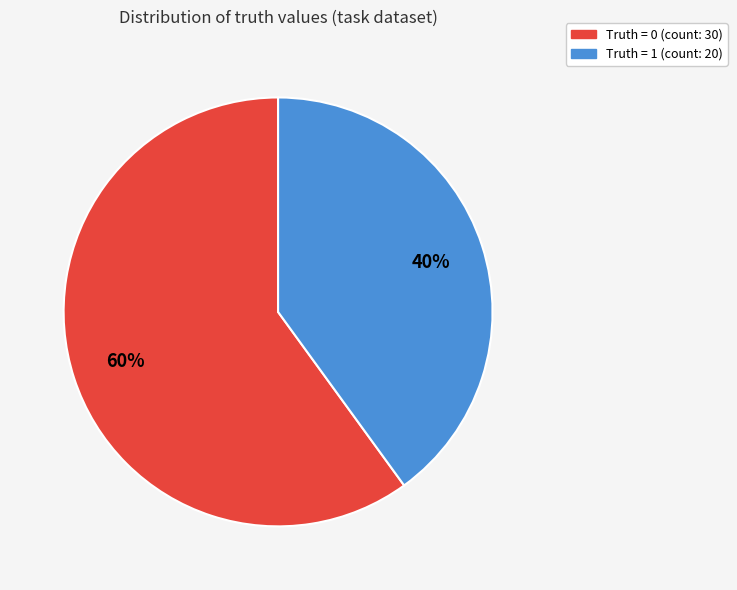

To the nearest percent, what is the average slice percentage?

50%